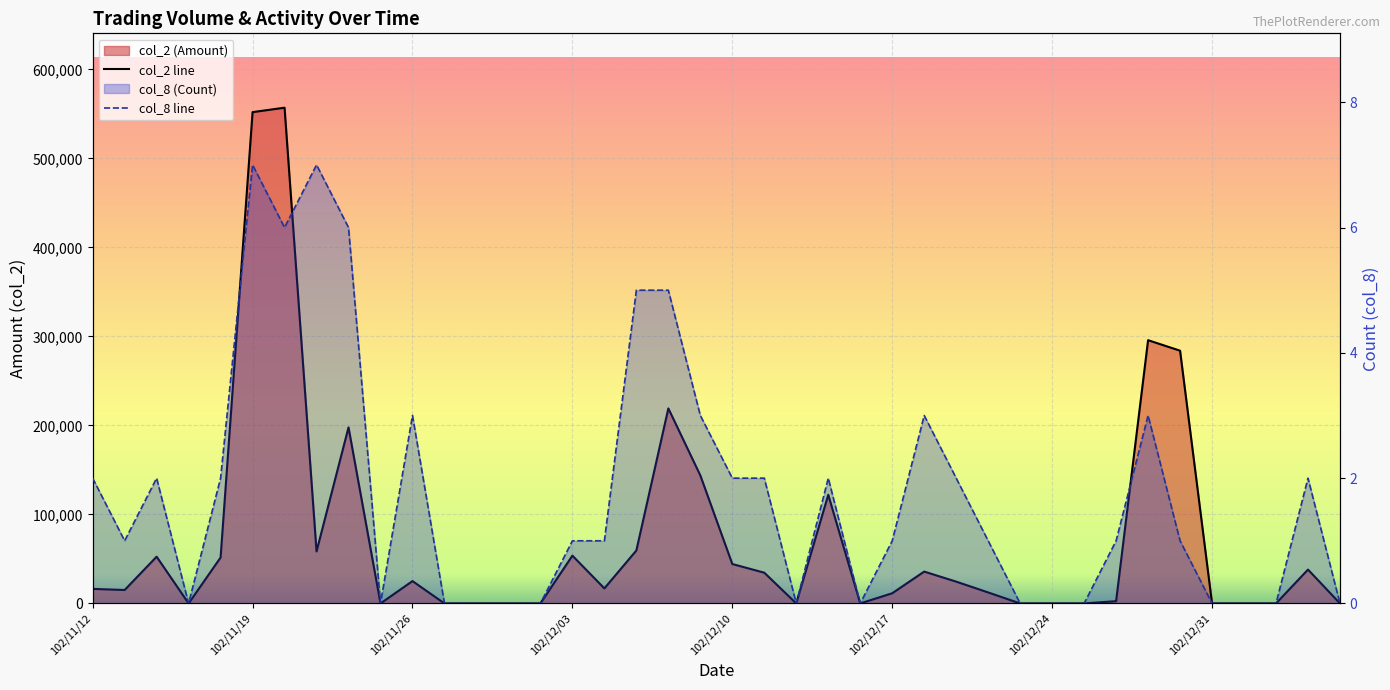

What is the difference between the second highest and minimum values in the col_8 series?

7